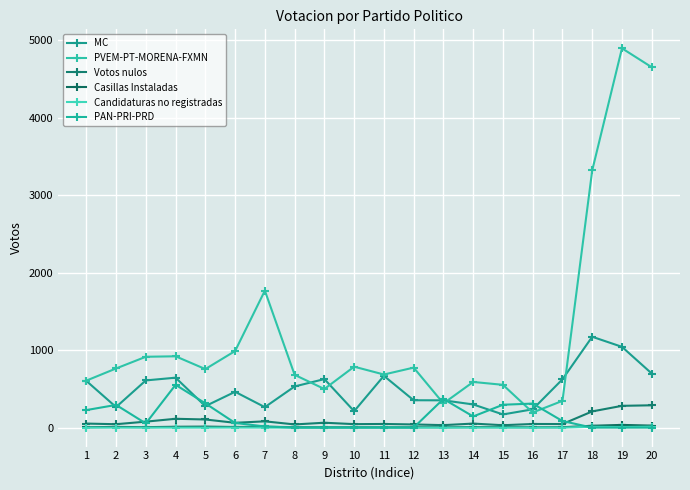

How many intersections are there between Casillas Instaladas and PAN-PRI-PRD?

3